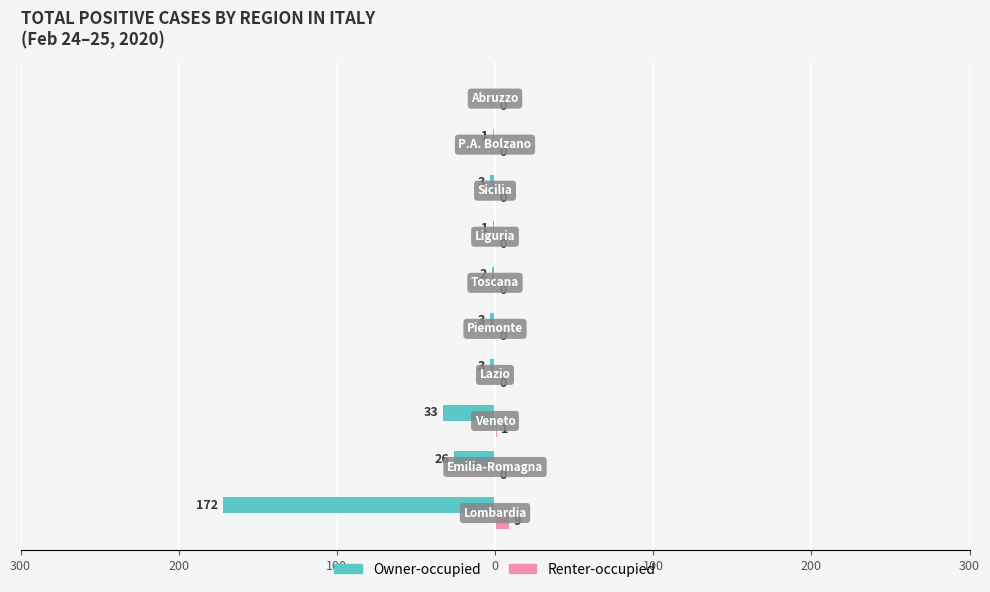

What are all the series names shown in the legend?

Owner-occupied, Renter-occupied